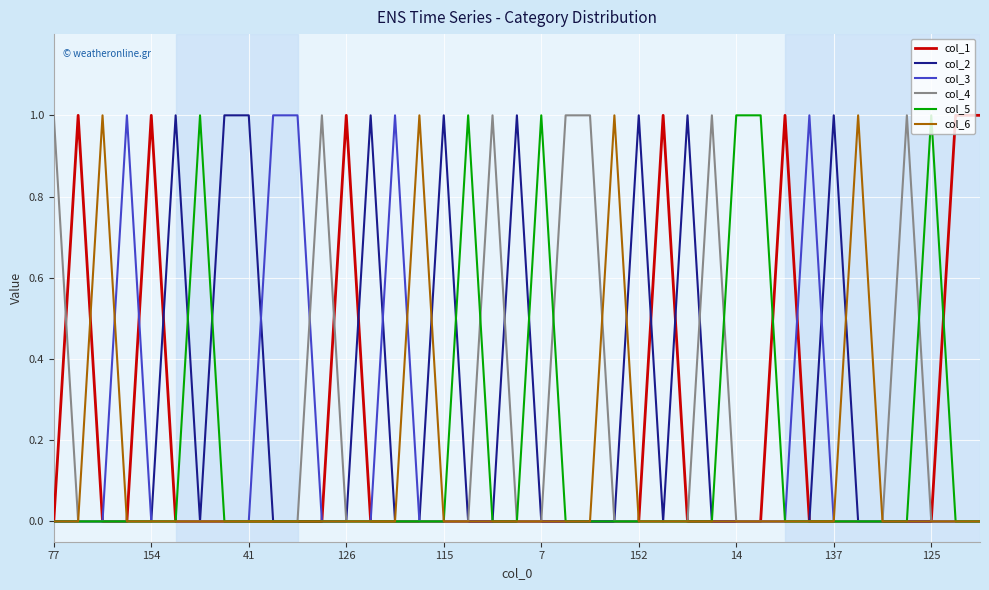

What are all the series names shown in the legend?

col_1, col_2, col_3, col_4, col_5, col_6